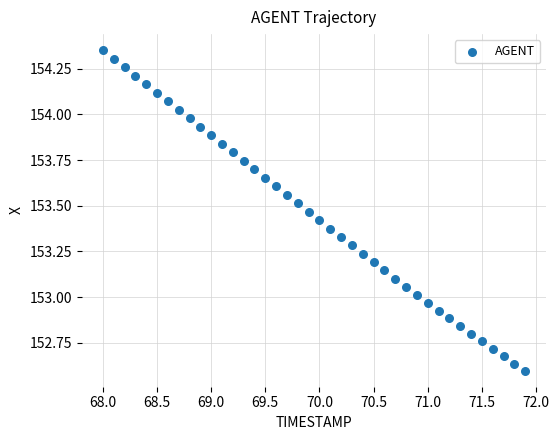

What is the range of X values (max minus min)?

3.9